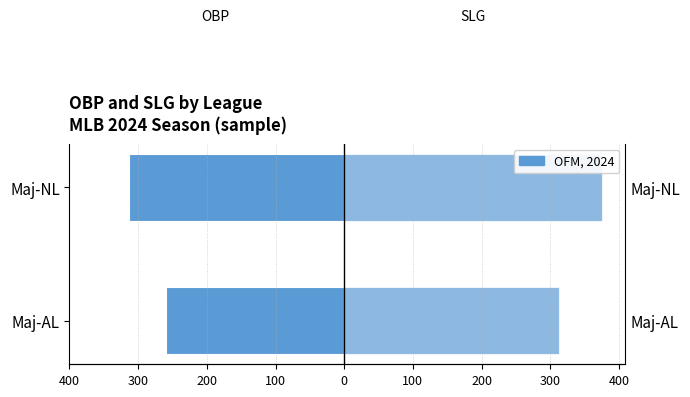

Which series has the largest total across all categories?

SLG